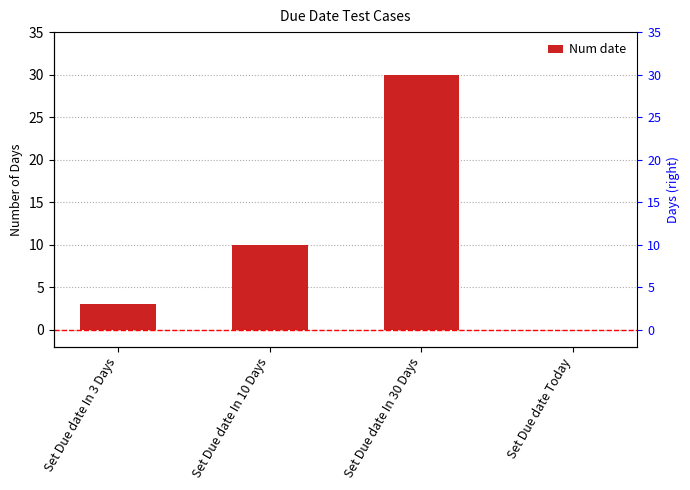

Rank the categories by value from highest to lowest.

Set Due date In 30 Days, Set Due date In 10 Days, Set Due date In 3 Days, Set Due date Today